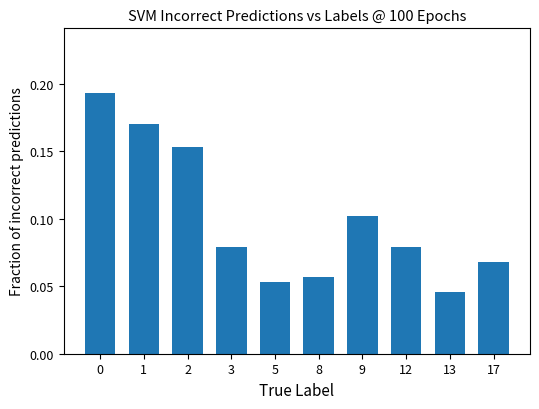

At which label is the value closest to 0?

13